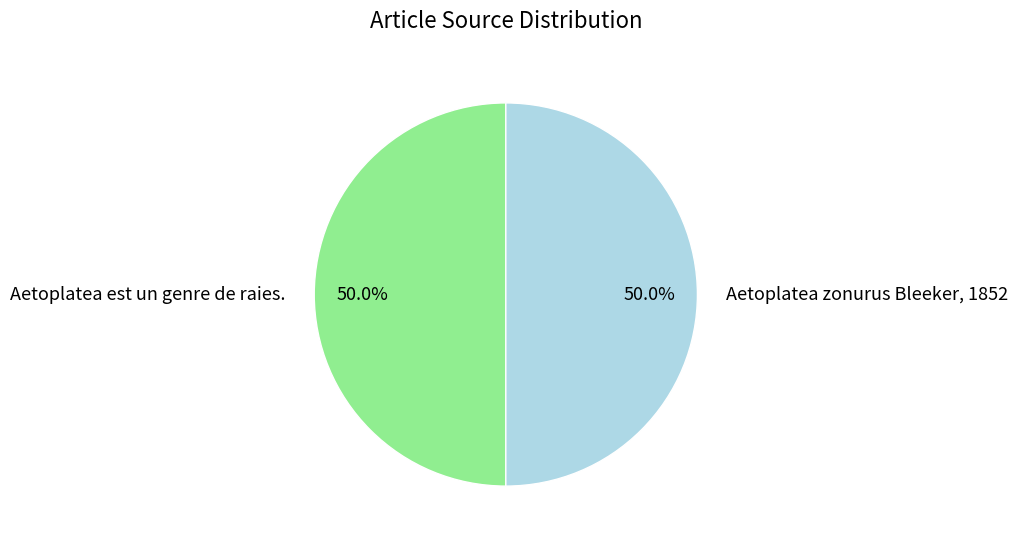

Do Aetoplatea zonurus Bleeker, 1852 and Aetoplatea est un genre de raies. together represent more than half of the pie?

Yes